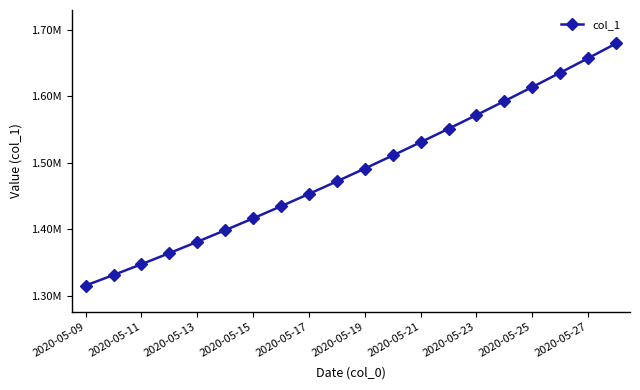

What is the value of the 8th point from the left?

1434398.8